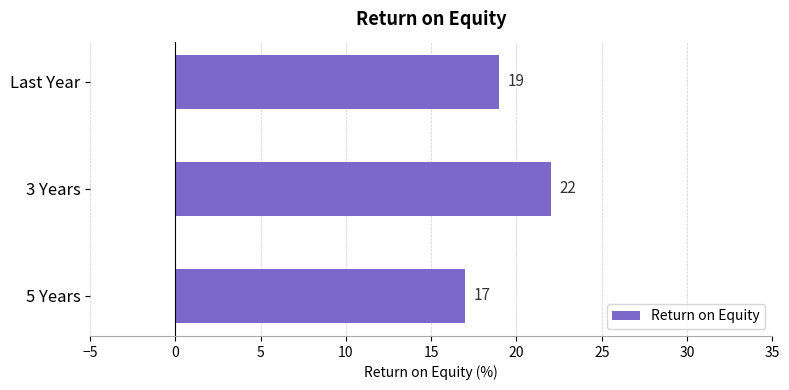

At which category does the chart reach its minimum across all series?

5 Years